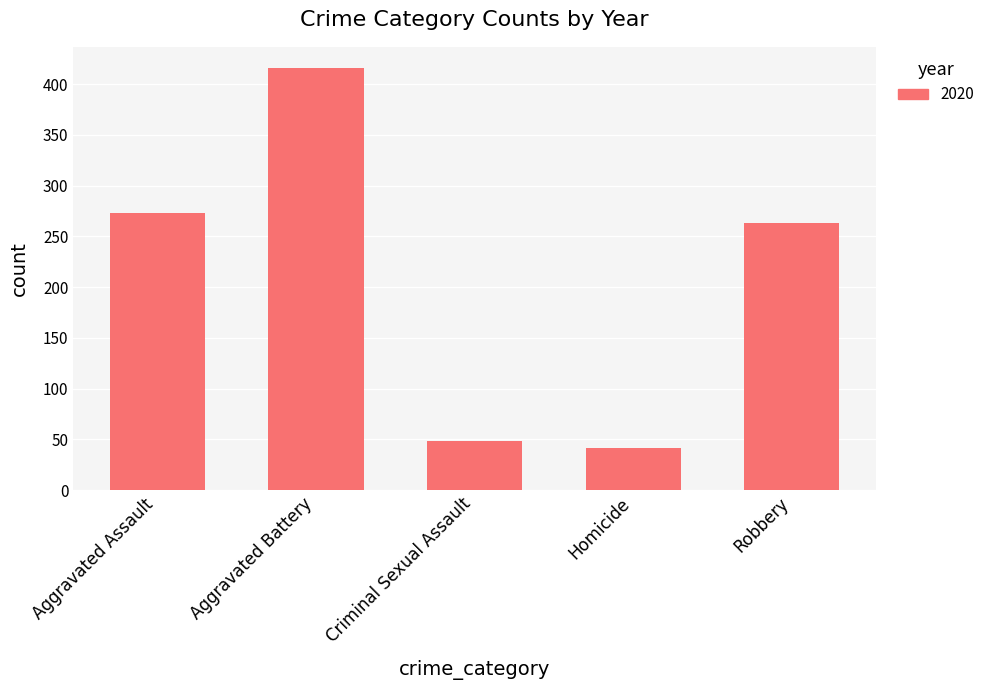

What is the difference between the second highest and second lowest values?

225